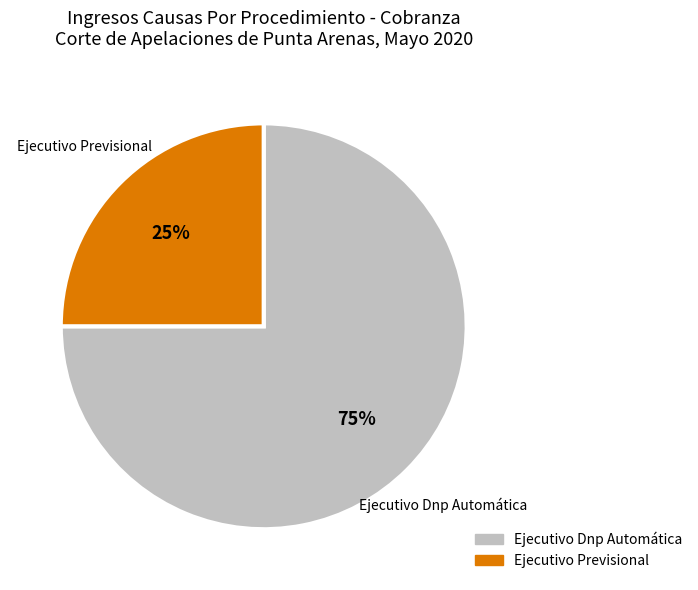

Count the number of slices in the pie.

2